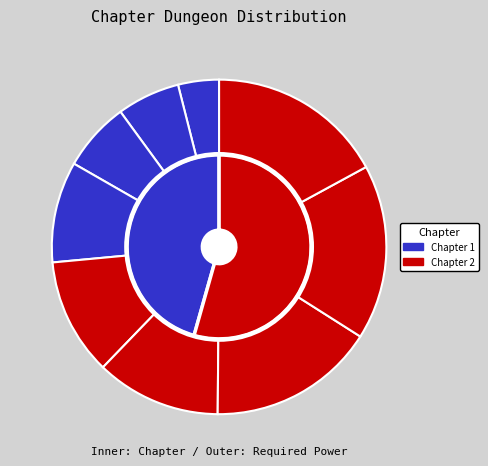

Between 4 and 1, which is larger?

4